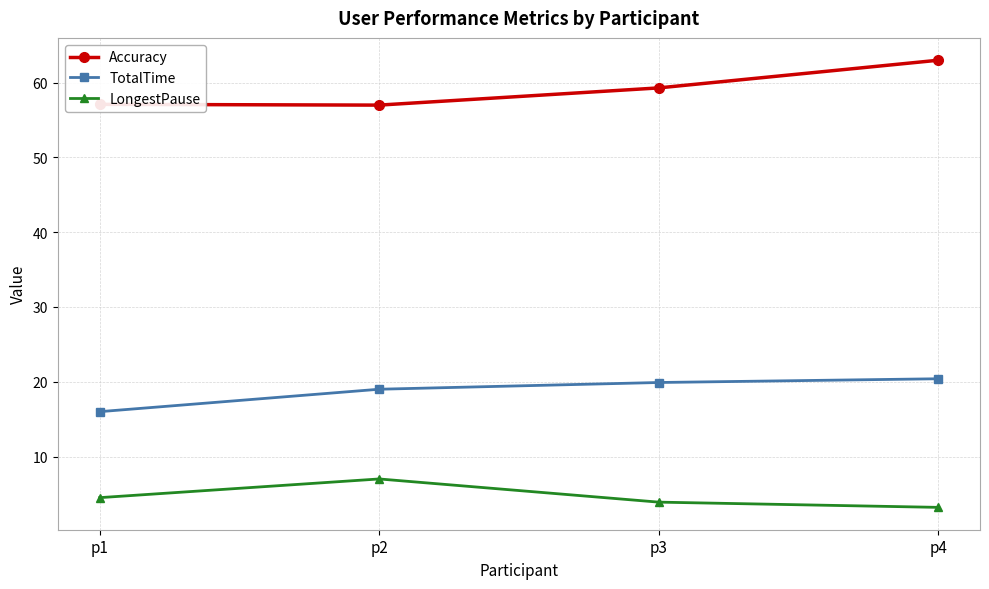

What are all the series names shown in the legend?

Accuracy, TotalTime, LongestPause